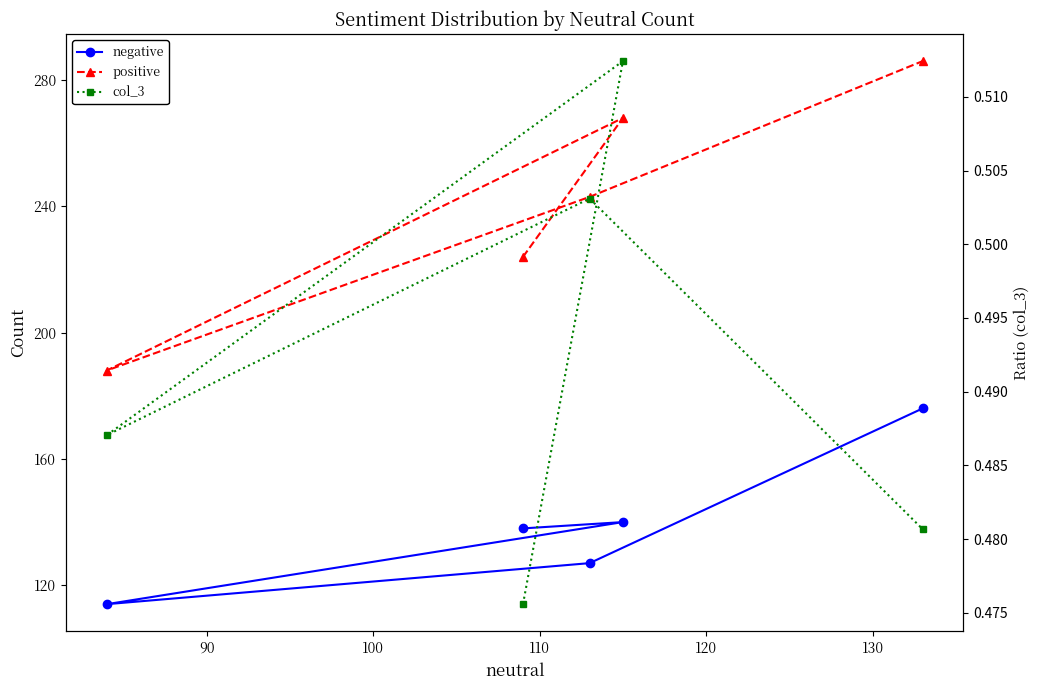

Is it true that negative equals 199.6 at 110?

False